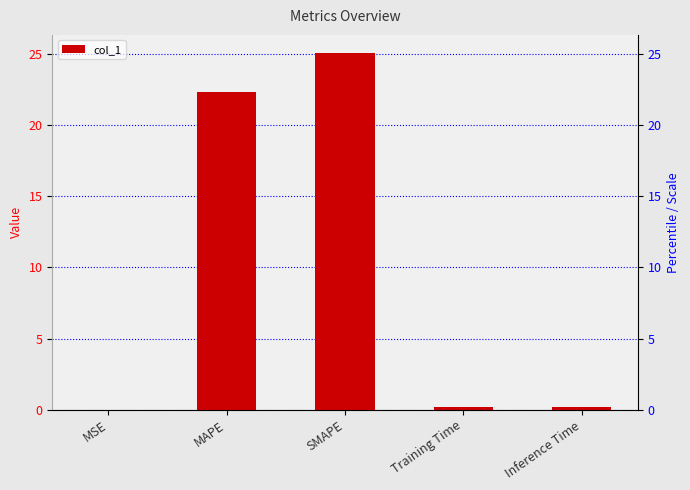

Reading right to left, what are all the values shown in this chart?

0.2	0.2	25.1	22.3	0.0